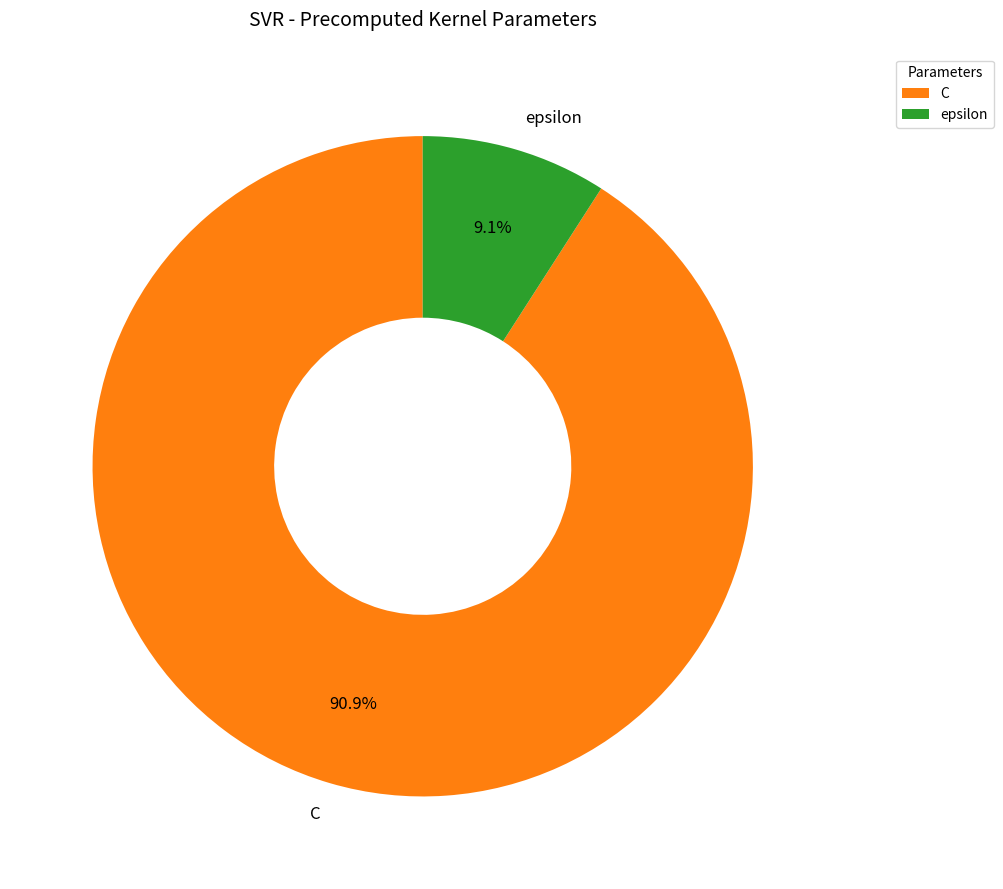

Does any single category account for the majority?

Yes